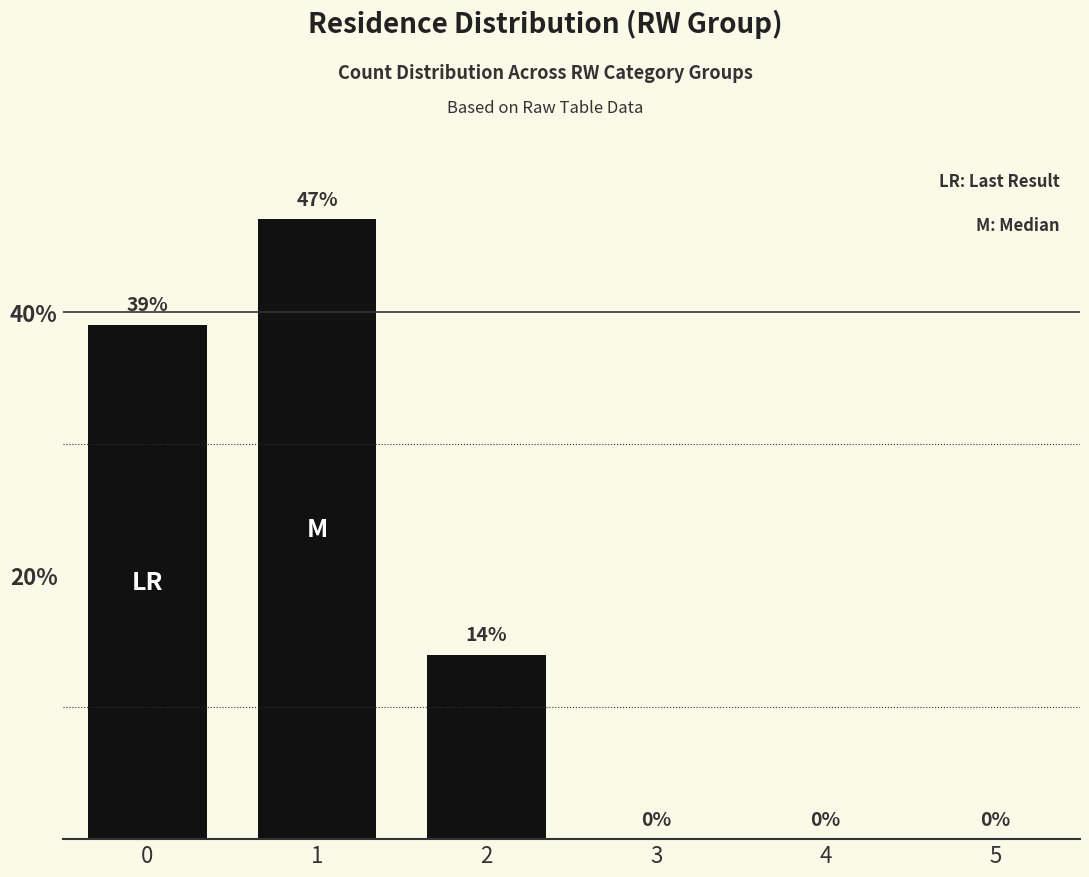

What is the change in value from 0 to 2?

-25